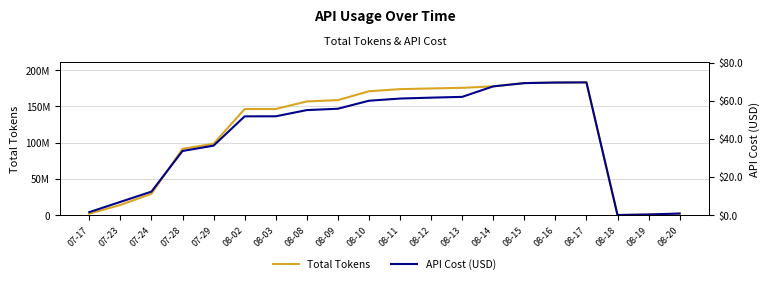

In Total Tokens, how many points are lower than both neighbors (excluding endpoints)?

1